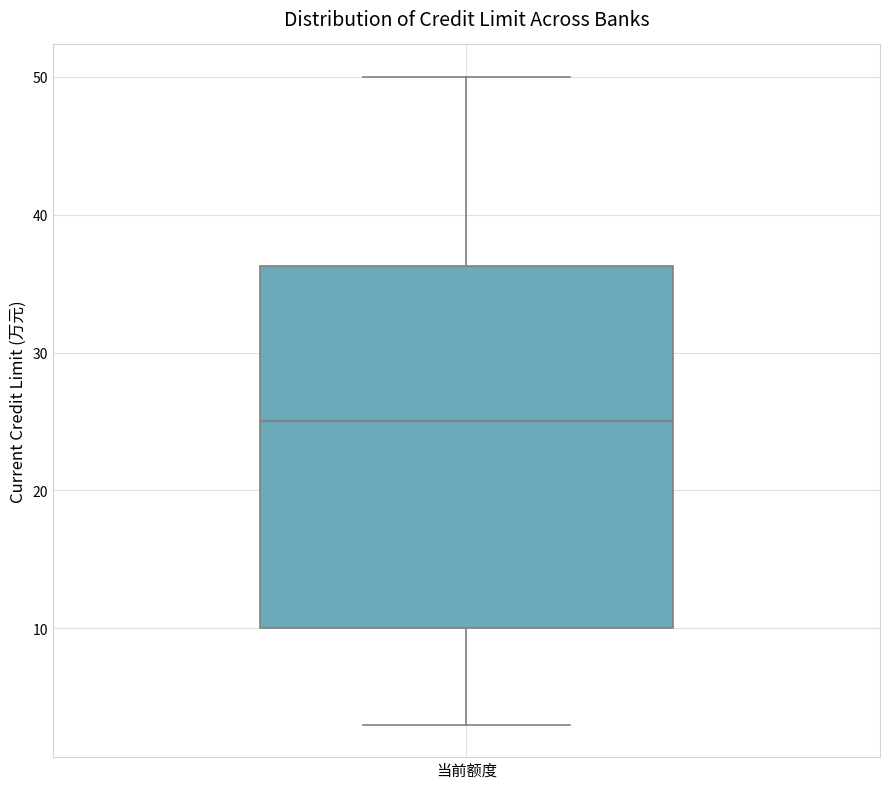

Read this box plot against the y-axis: the position of the median line, the range covered by the box, and the ends of both whiskers. The values are not printed on the chart, so give them approximately, as read against the axis.

median 25, box 10 to 36, whiskers 3 to 50